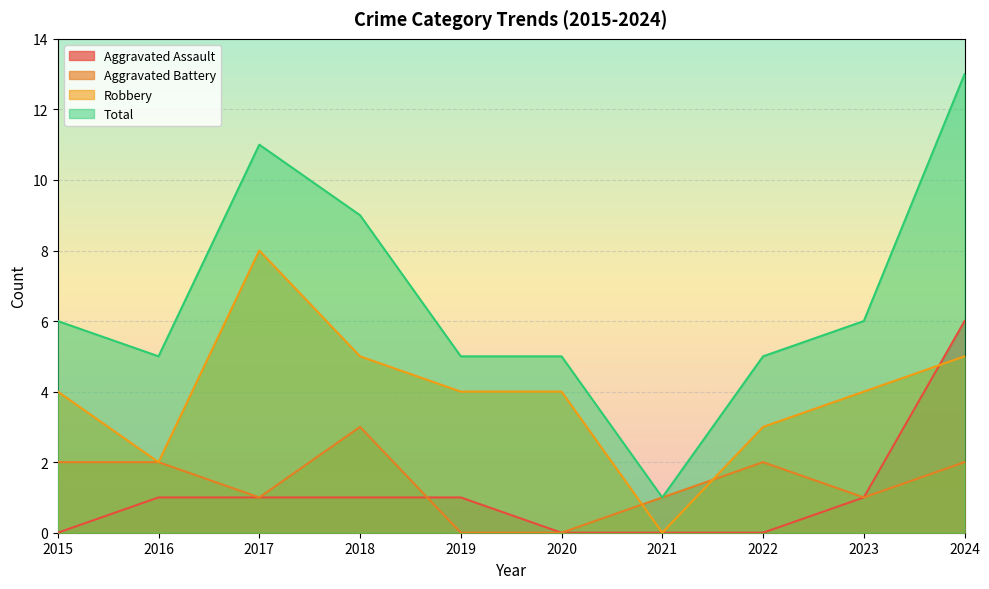

What is the total value across all series at 2020?

9